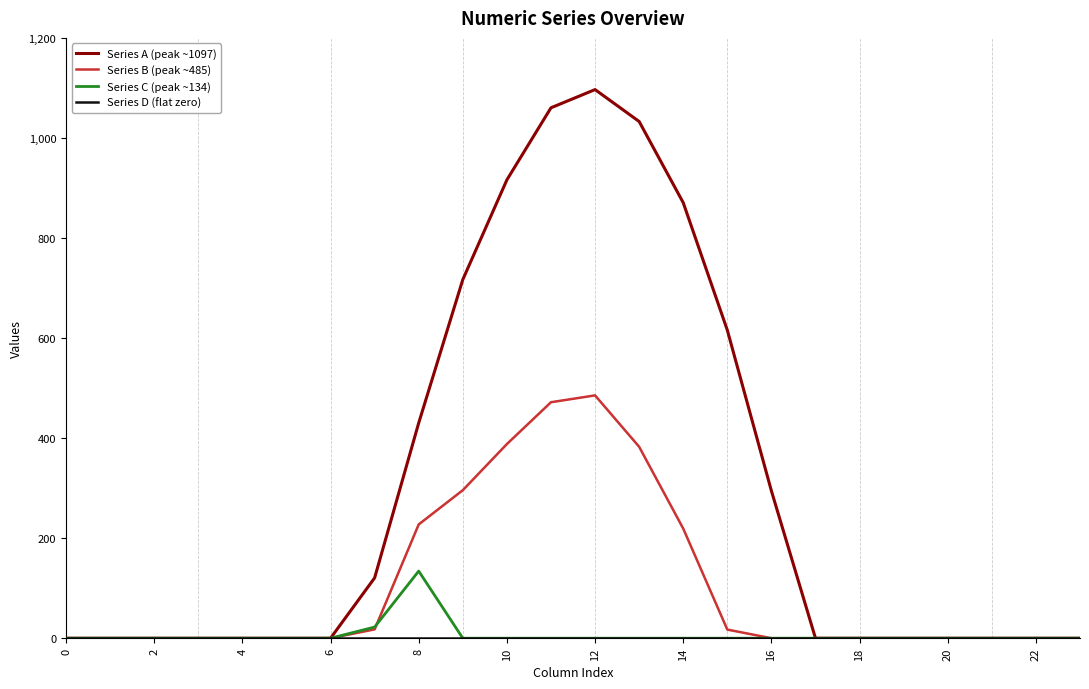

Which series has the largest total across all categories?

Series A (peak ~1097)